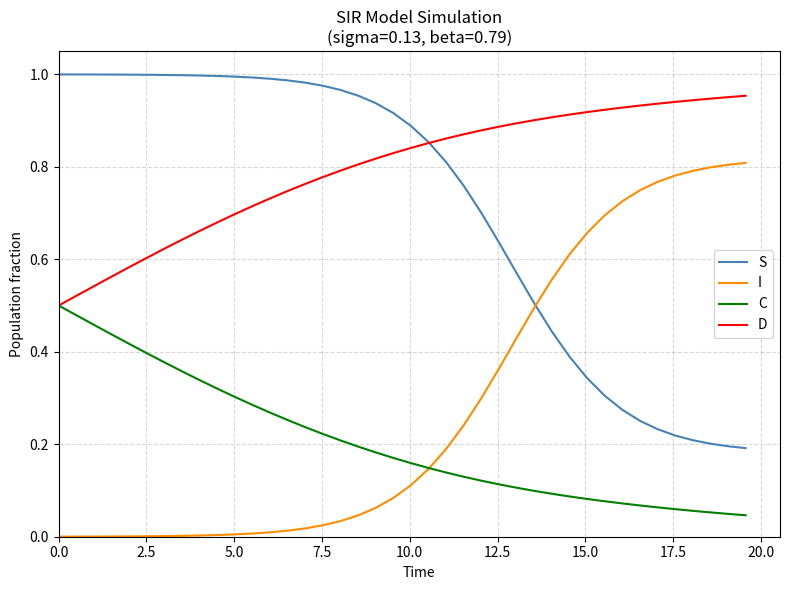

Which series has the largest total across all categories?

D